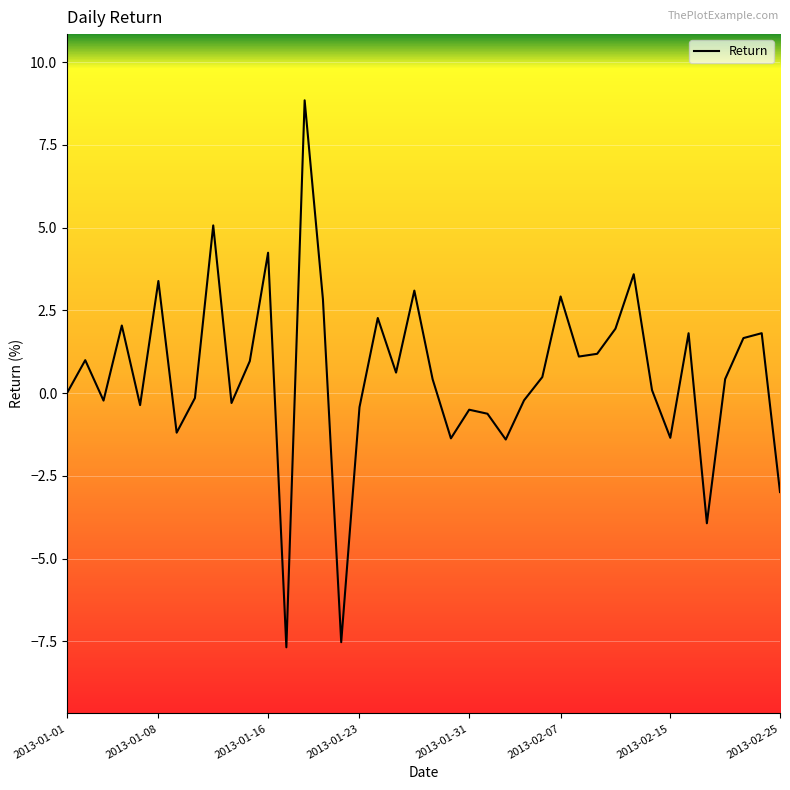

What is the difference between the maximum and minimum values?

16.5